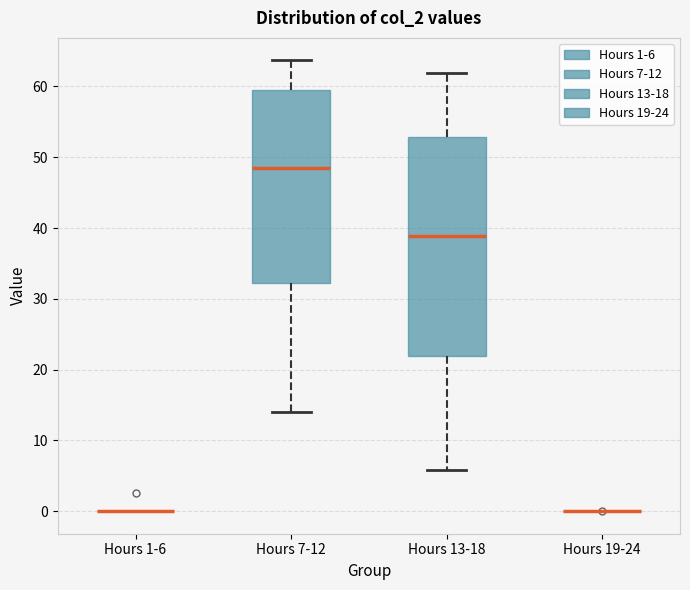

Comparing the boxes themselves (not the whiskers), which one is the tallest?

Hours 13-18